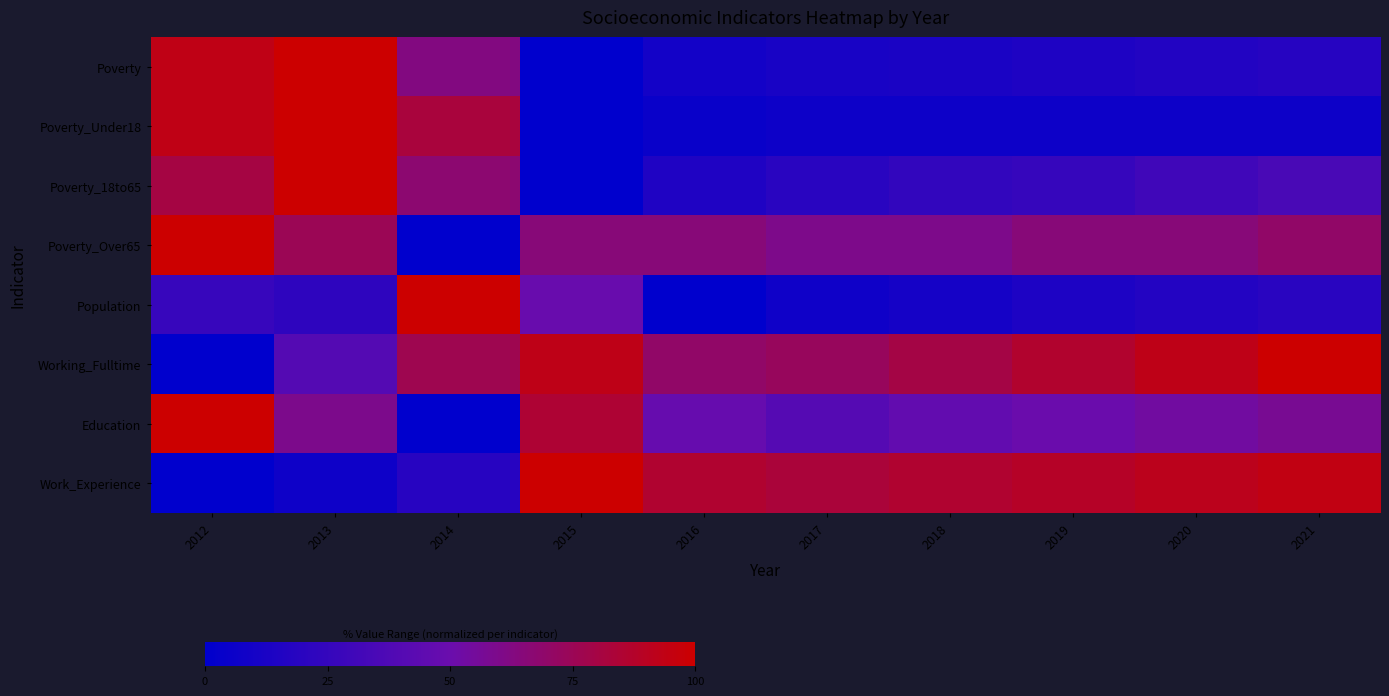

At how many categories does at least one series exceed 9?

10